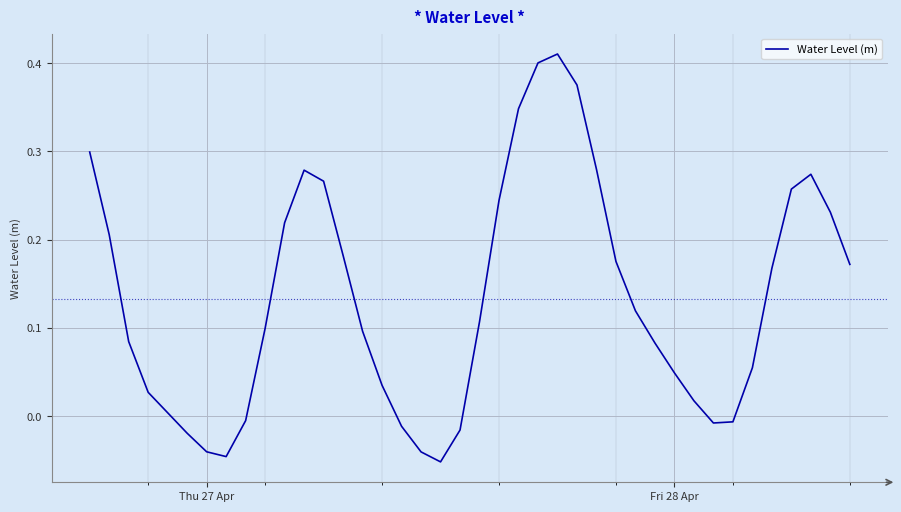

Does the chart display data point markers on the line(s)?

No